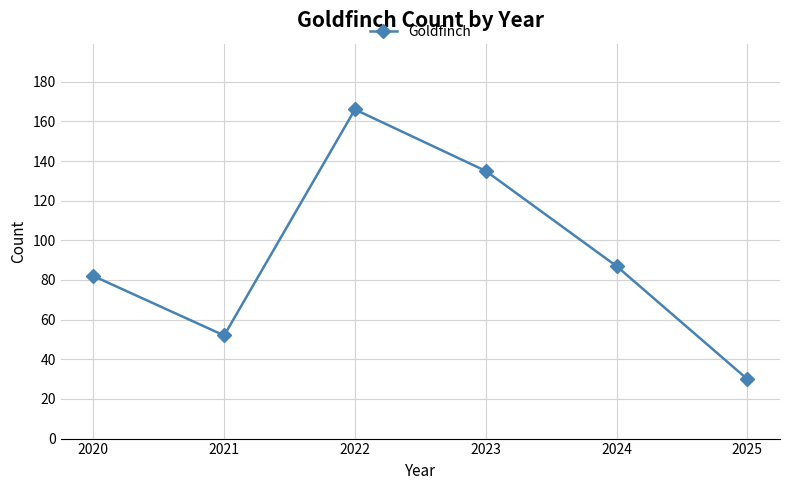

Rank the categories by value from highest to lowest.

2022, 2023, 2024, 2020, 2021, 2025